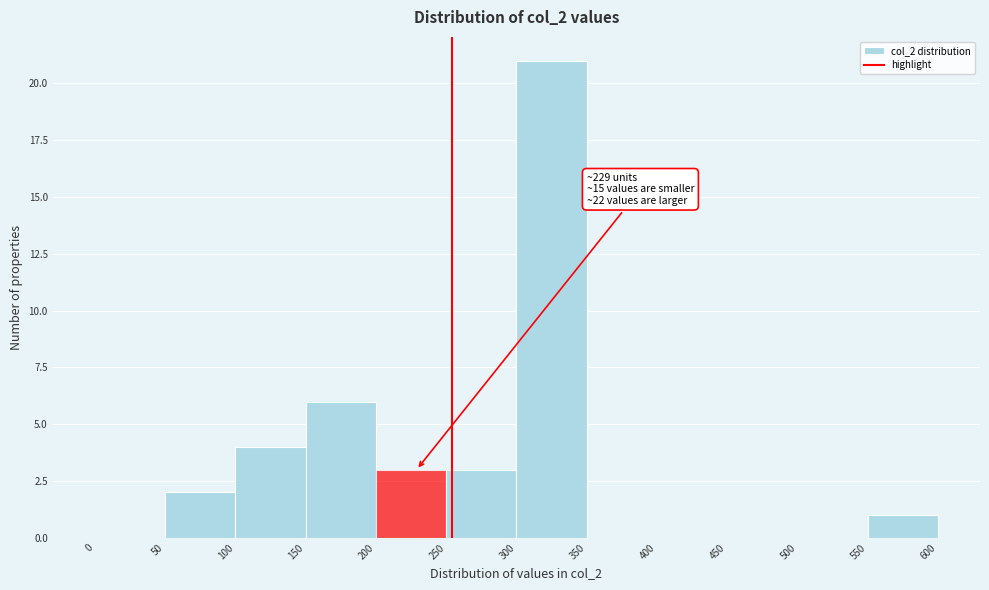

Over which range of the x-axis is the bar tallest?

300 to 350